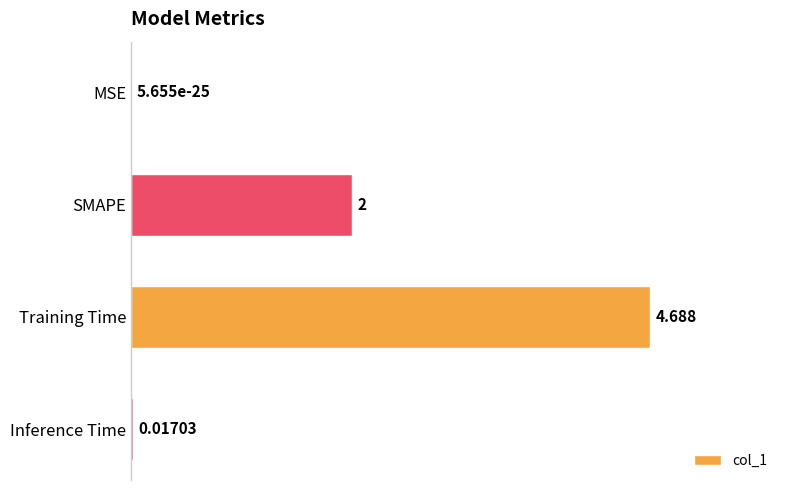

Which label corresponds to the largest value in the chart?

Training Time